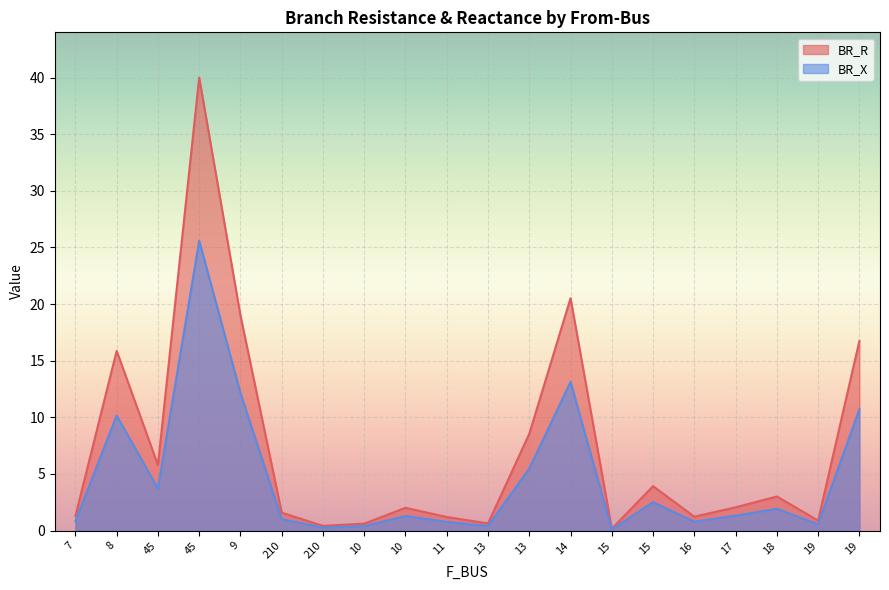

Is it true that BR_X equals 1.8 at 210?

False